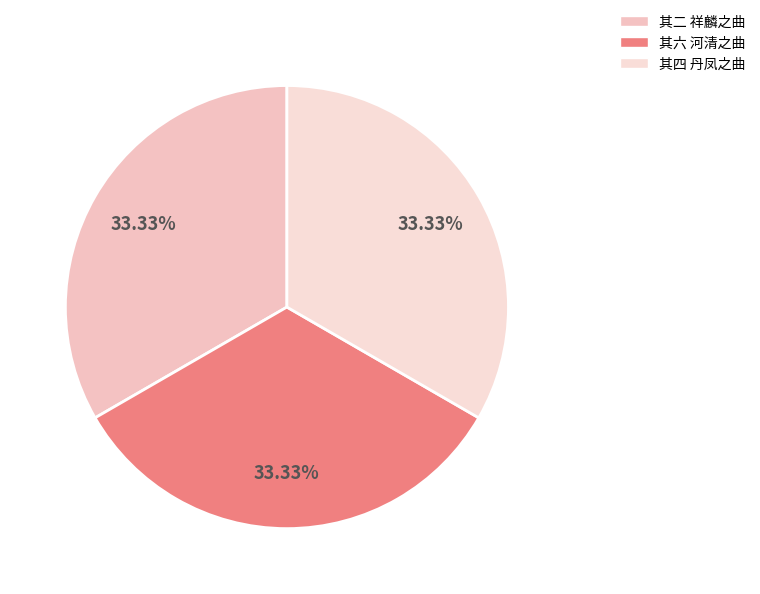

How many segments does this pie chart have?

3